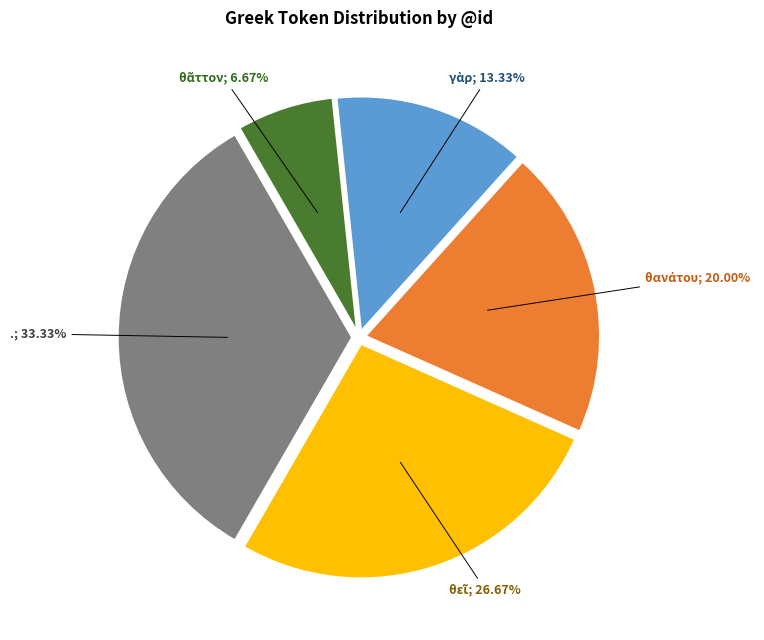

Does any single category account for the majority?

No